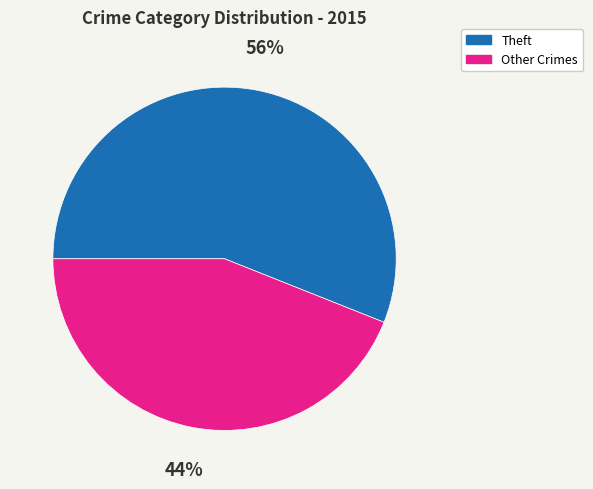

To the nearest percent, what is the difference between the largest and smallest slice percentages?

12%